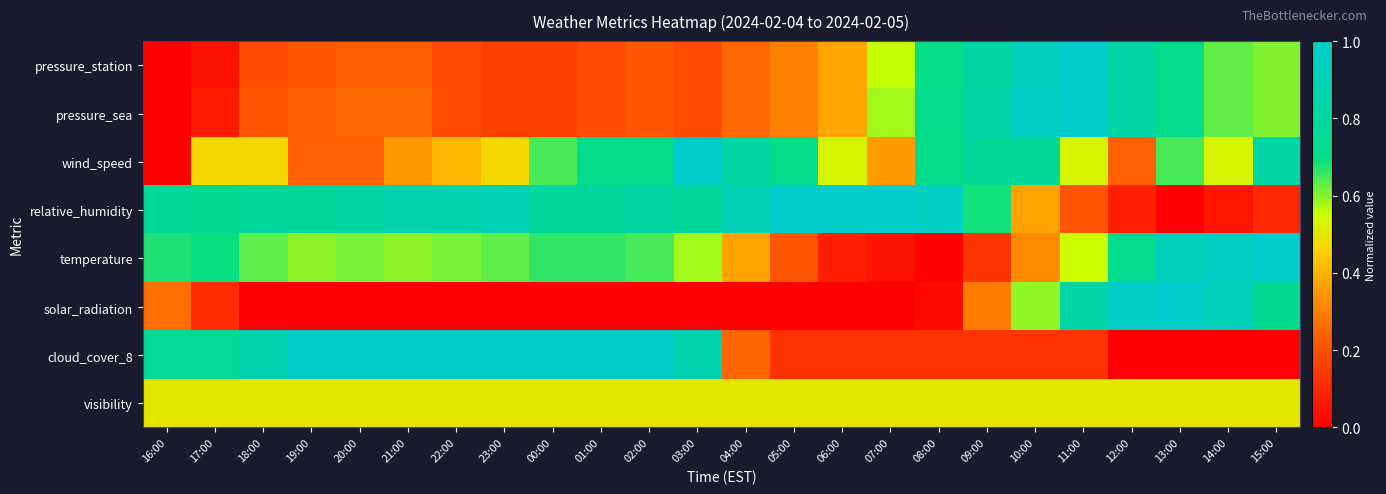

At 19:00, list the series in order from largest to smallest.

cloud_cover_8, relative_humidity, temperature, visibility, wind_speed, pressure_sea, pressure_station, solar_radiation